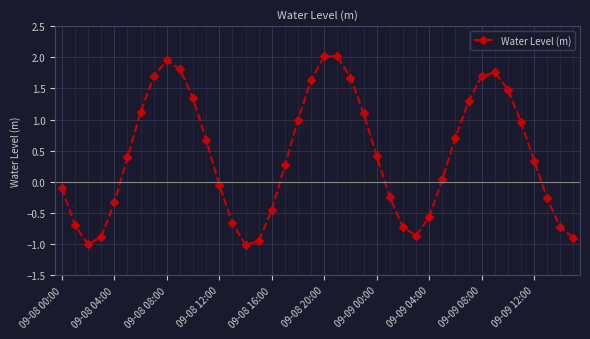

Is this an area chart (filled region under the line)?

No